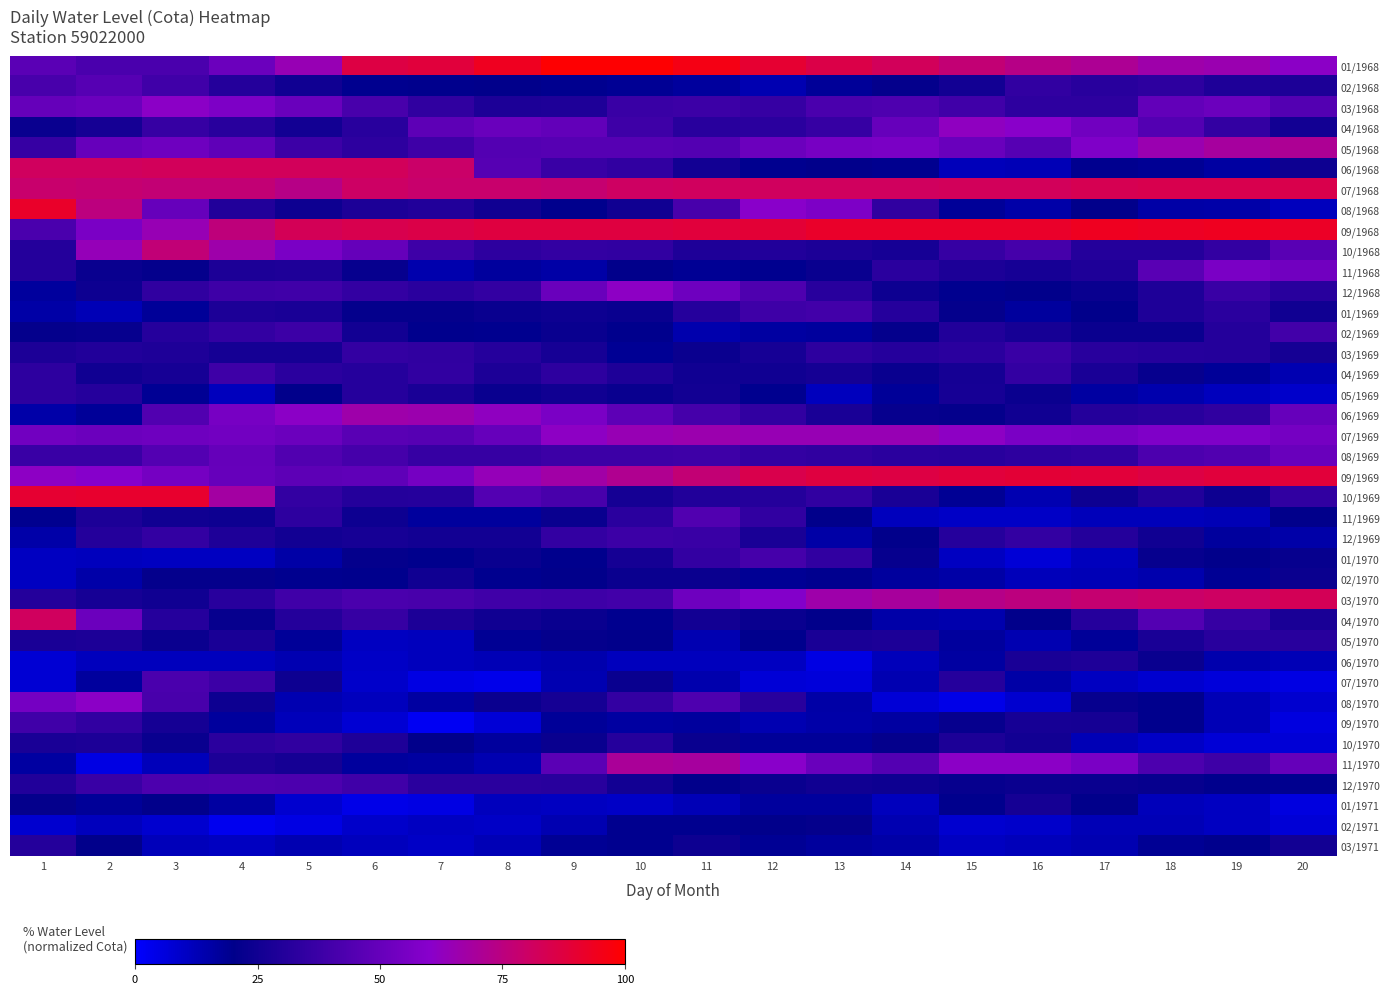

Between 8 and 20, which series saw the biggest shift?

03/1970